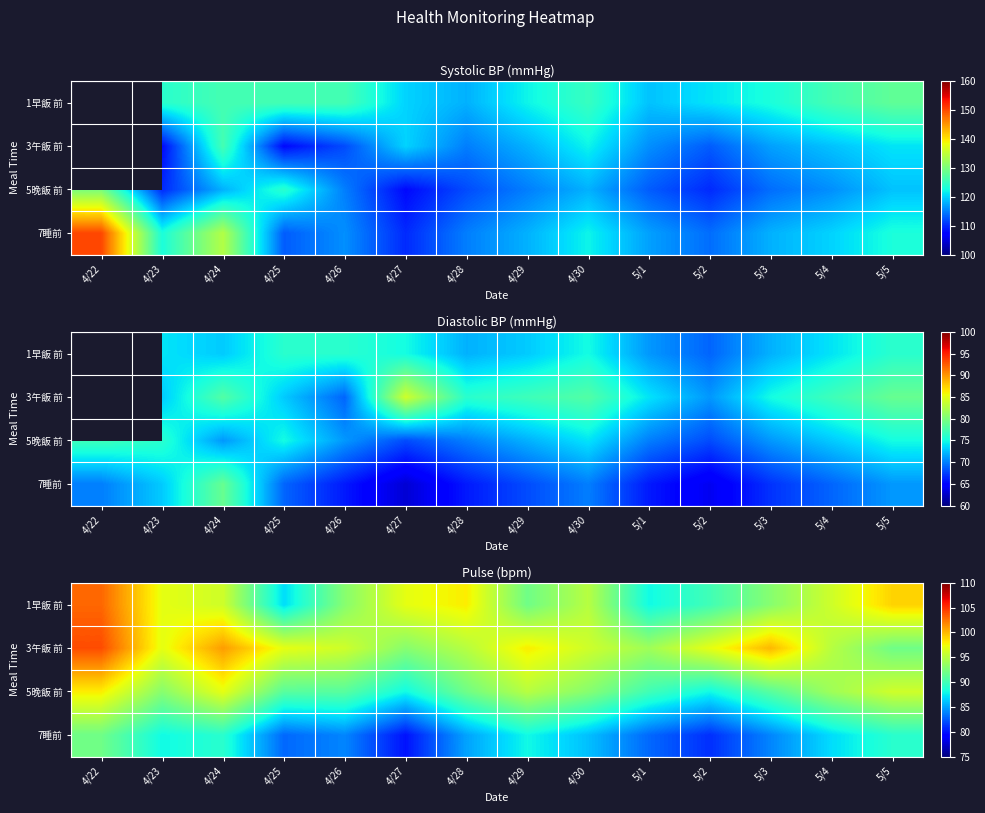

What is the difference between the maximum and minimum values in the 1早飯 前 series?

16